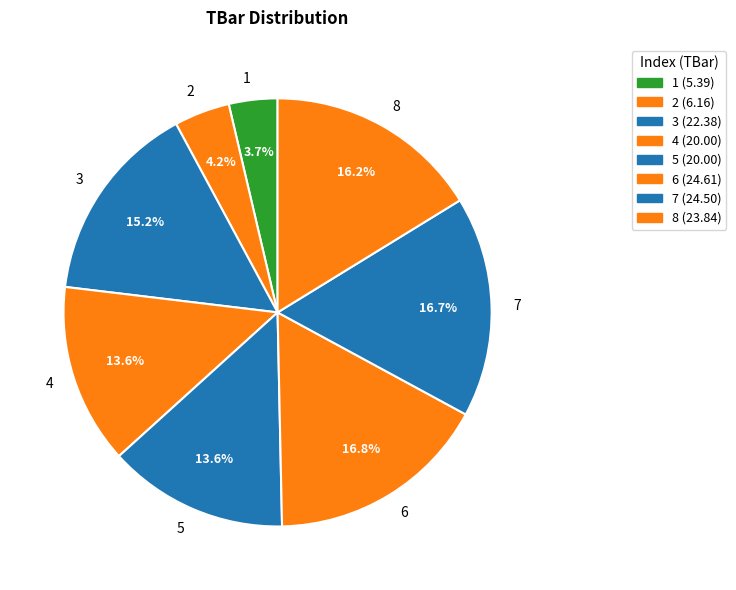

To the nearest percent, what percentage of the pie is 7?

17%